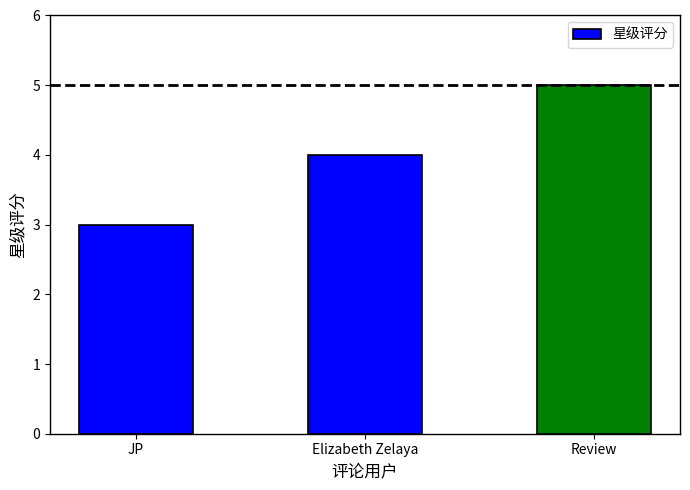

Where is the data nearest to the value 4?

Elizabeth Zelaya